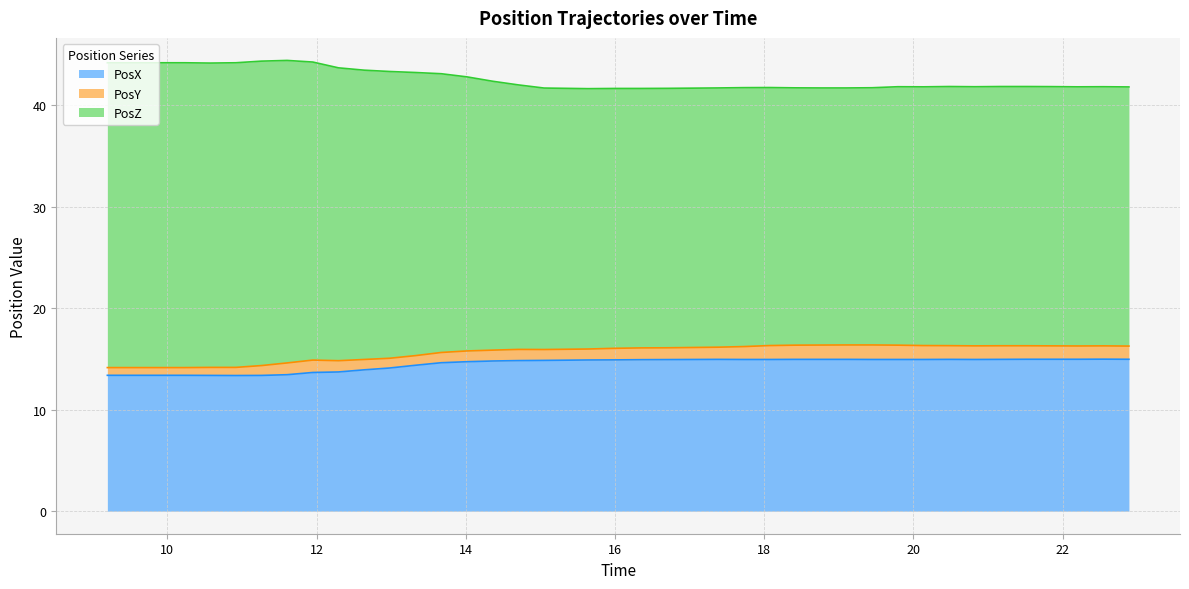

What position from the left is 11.95055?

9